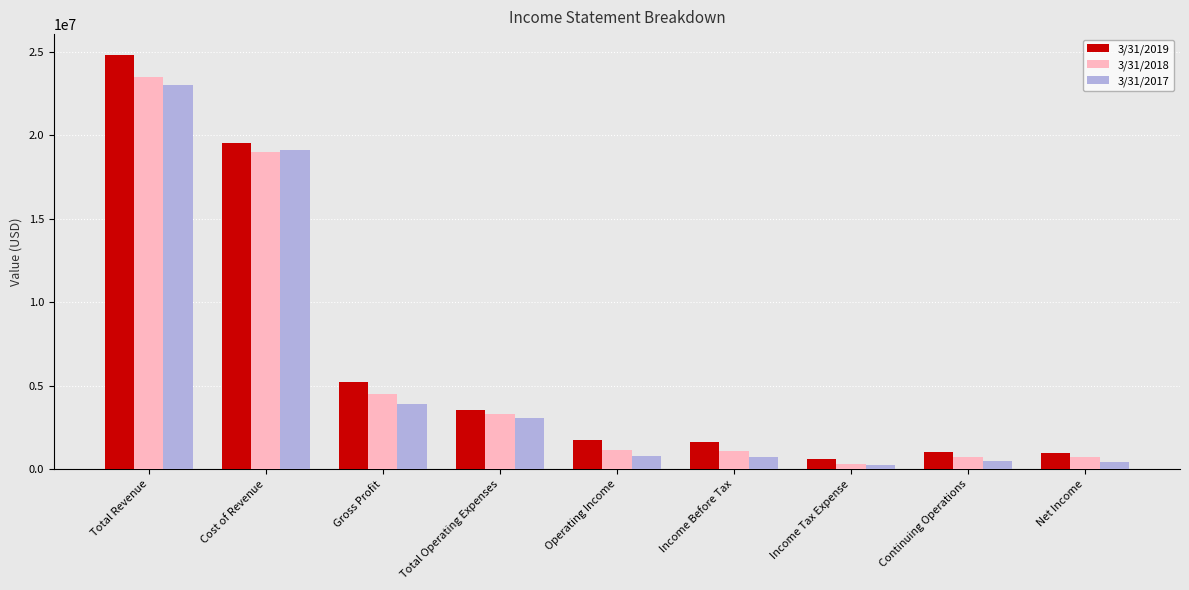

Does the chart contain any negative values?

No